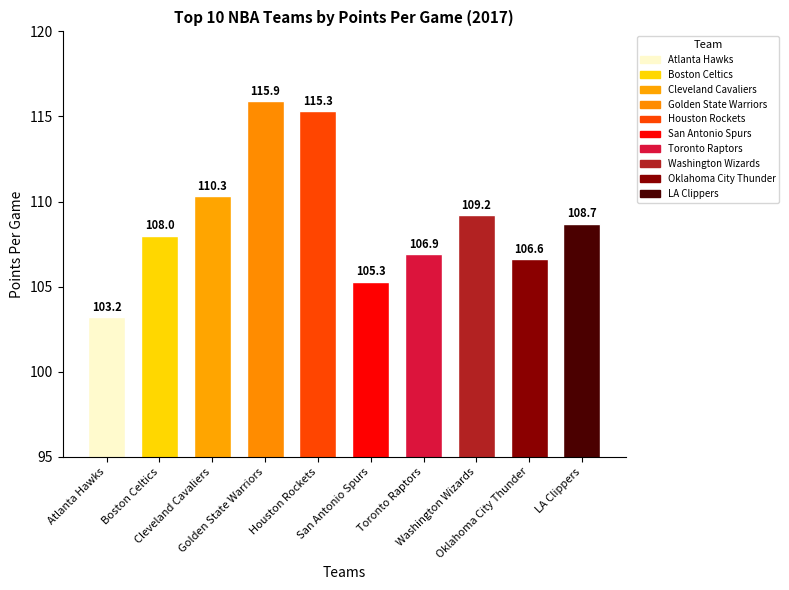

Read the value at Boston Celtics.

108.0